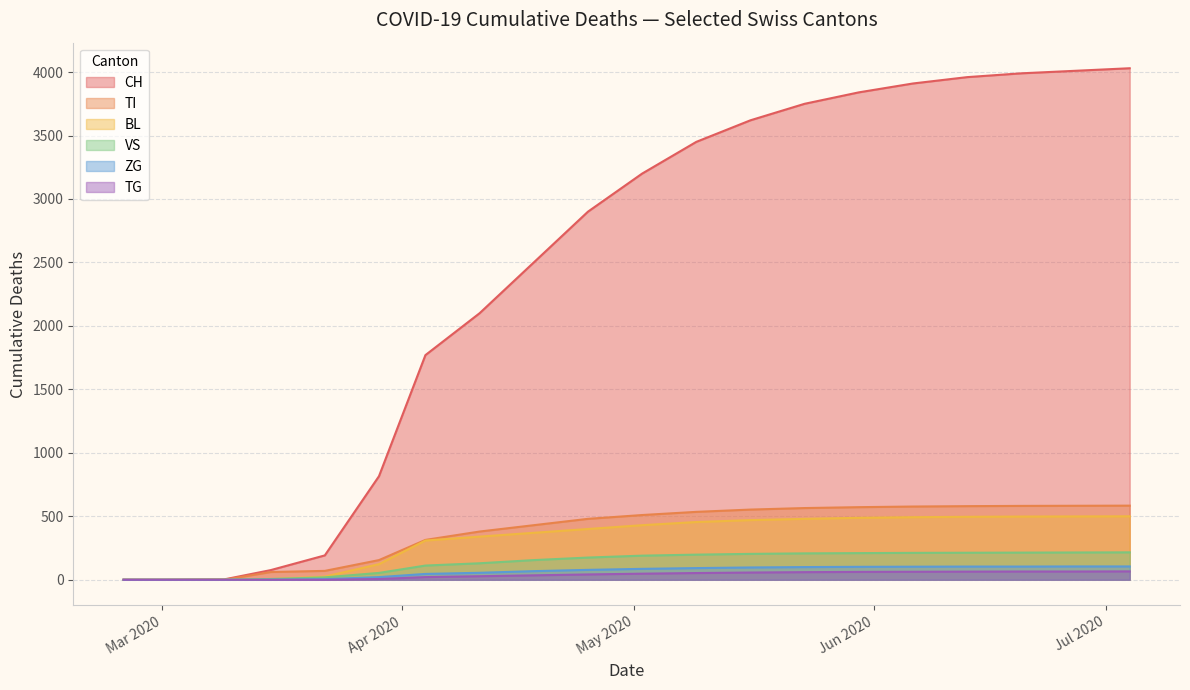

What is the greatest value displayed?

4030